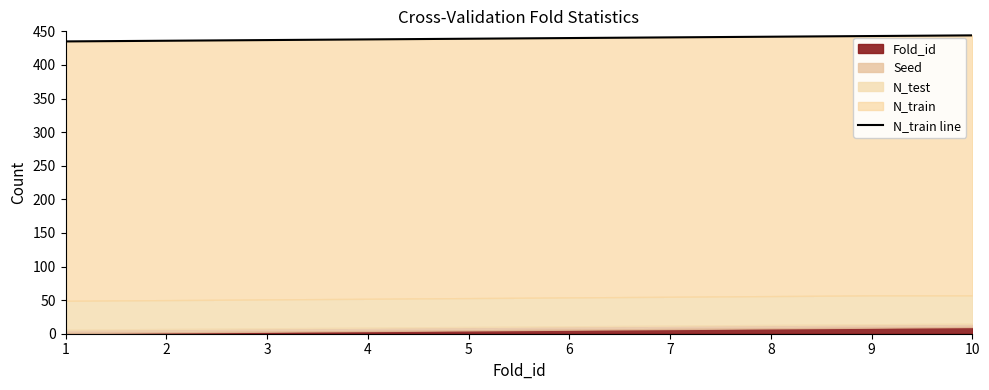

What is the average value?

440